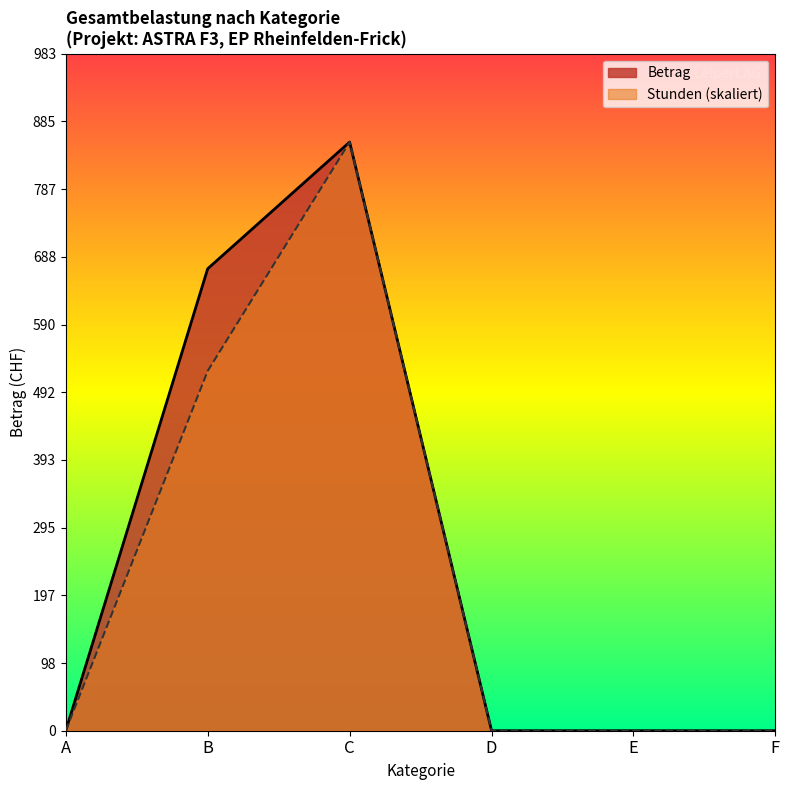

What is the maximum value shown in the chart?

855.0